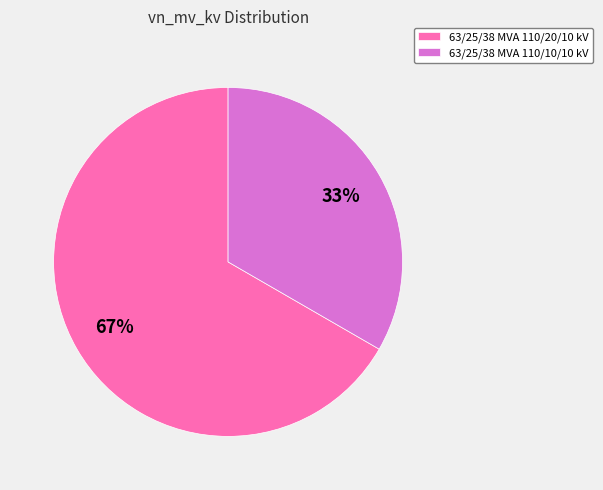

What is the ratio of the value at 63/25/38 MVA 110/20/10 kV to the value at 63/25/38 MVA 110/10/10 kV?

2.0